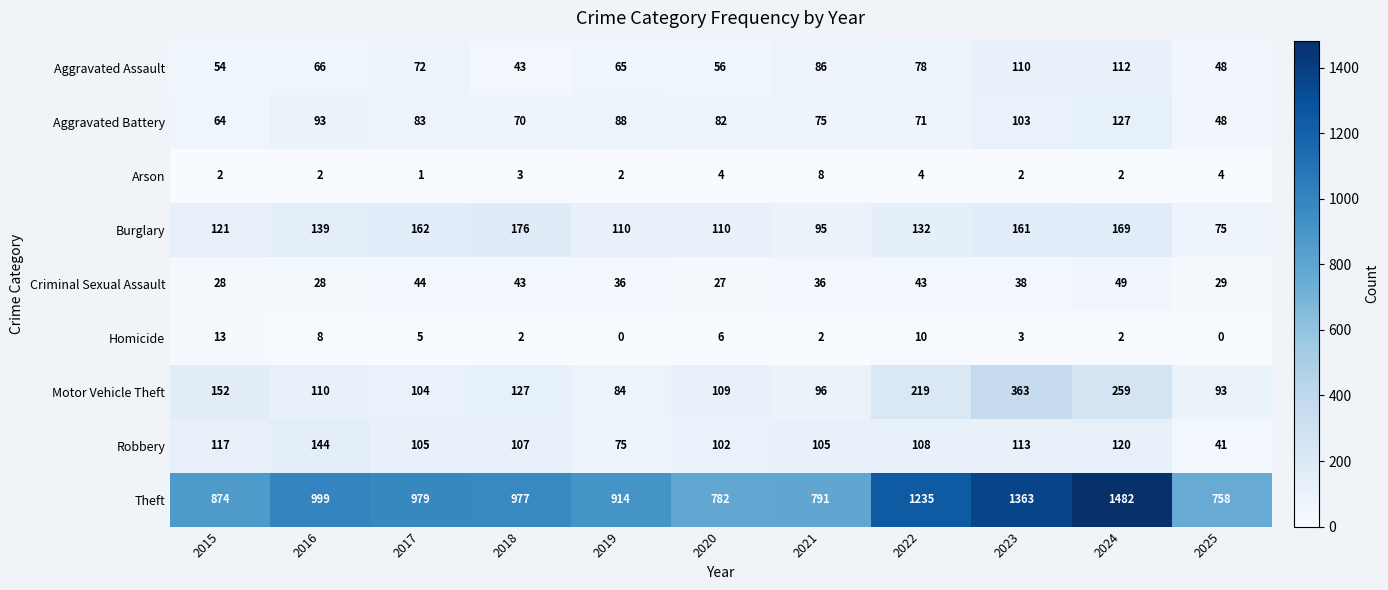

Which category has the lowest value in the Criminal Sexual Assault series?

2020